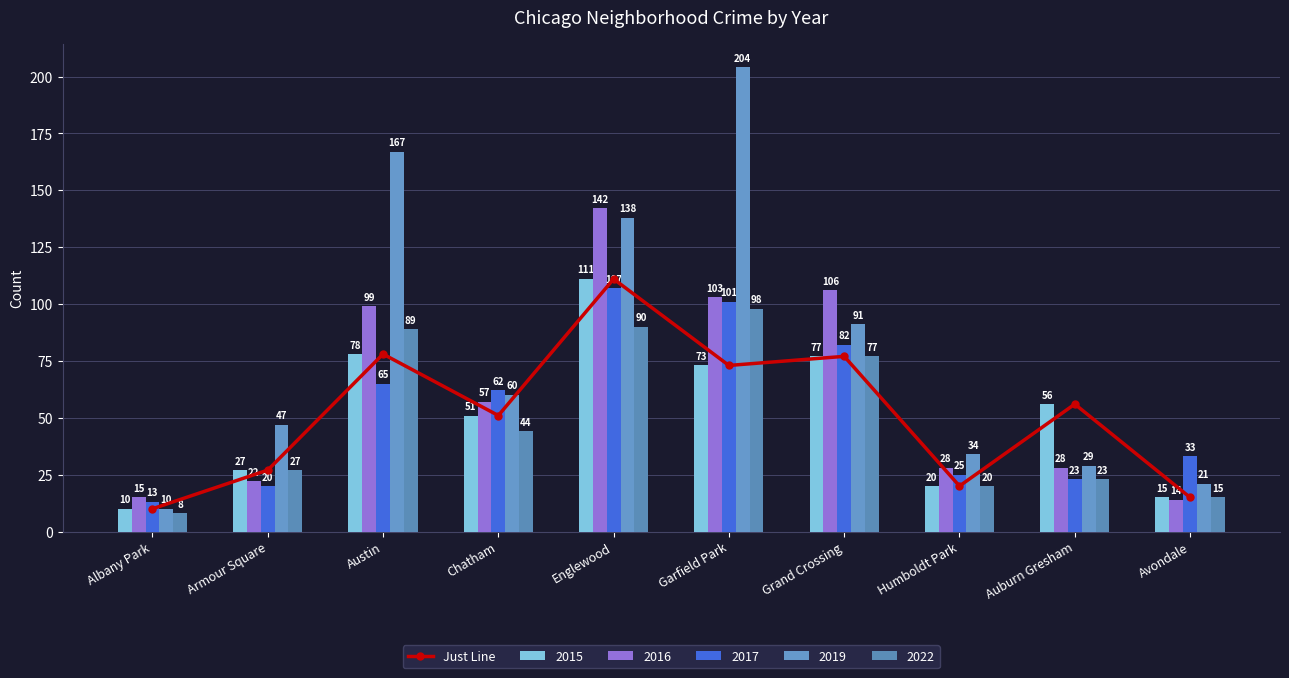

Rank the categories by value from highest to lowest.

Englewood, Austin, Grand Crossing, Garfield Park, Auburn Gresham, Chatham, Armour Square, Humboldt Park, Avondale, Albany Park